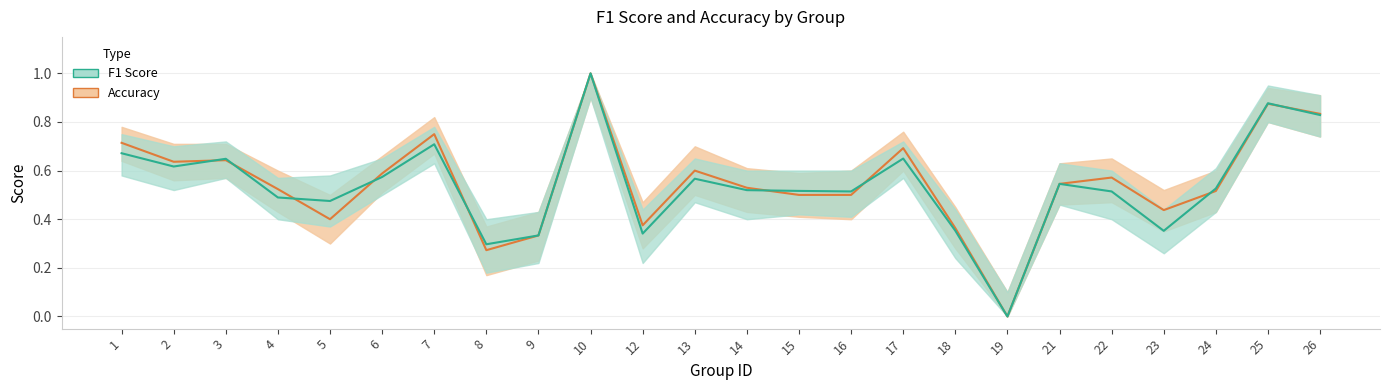

Is it true that accuracy equals 0.4 at 12?

True